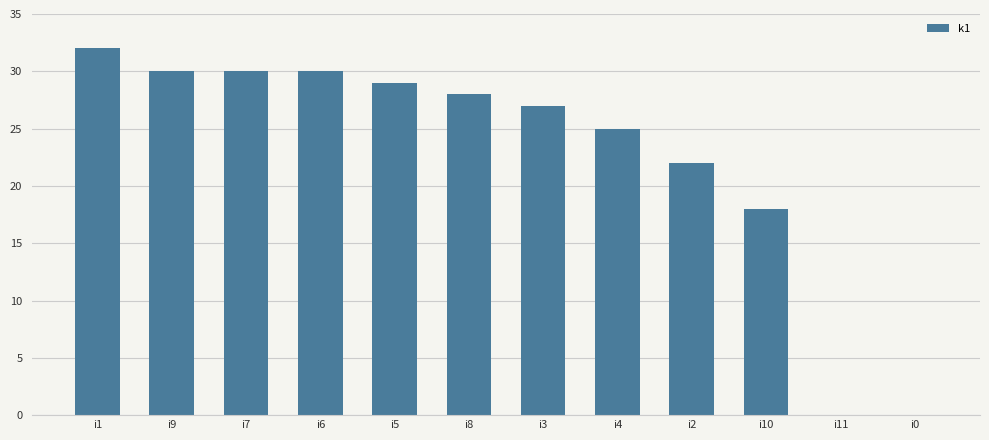

At which category does the chart reach its peak across all series?

i1